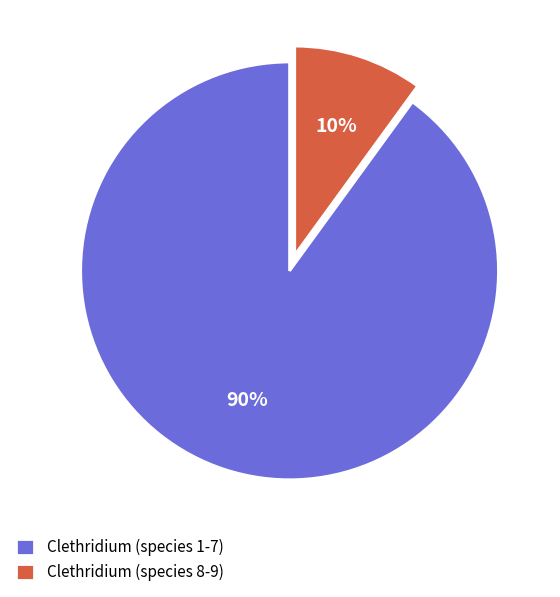

To the nearest percent, what portion does Clethridium (species 1-7) represent?

90%